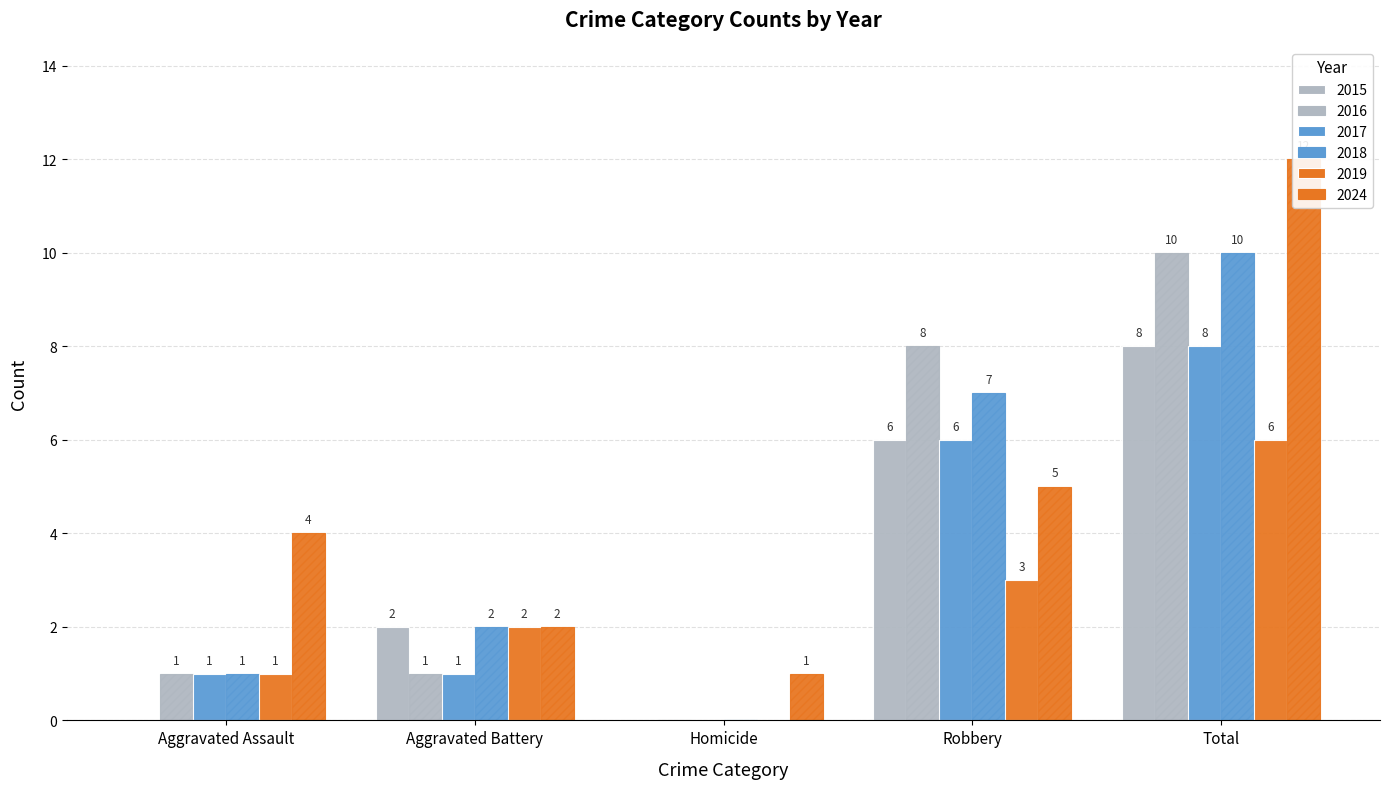

What is the difference between the 2019 values at Aggravated Assault and Aggravated Battery?

1